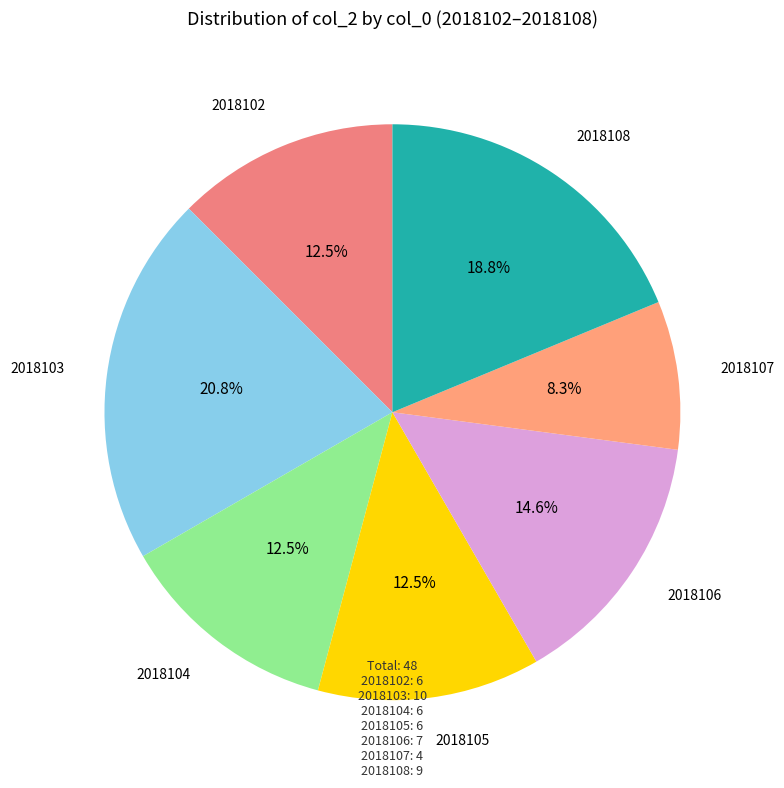

What percentage is the 2018107 slice, to the nearest percent?

8%